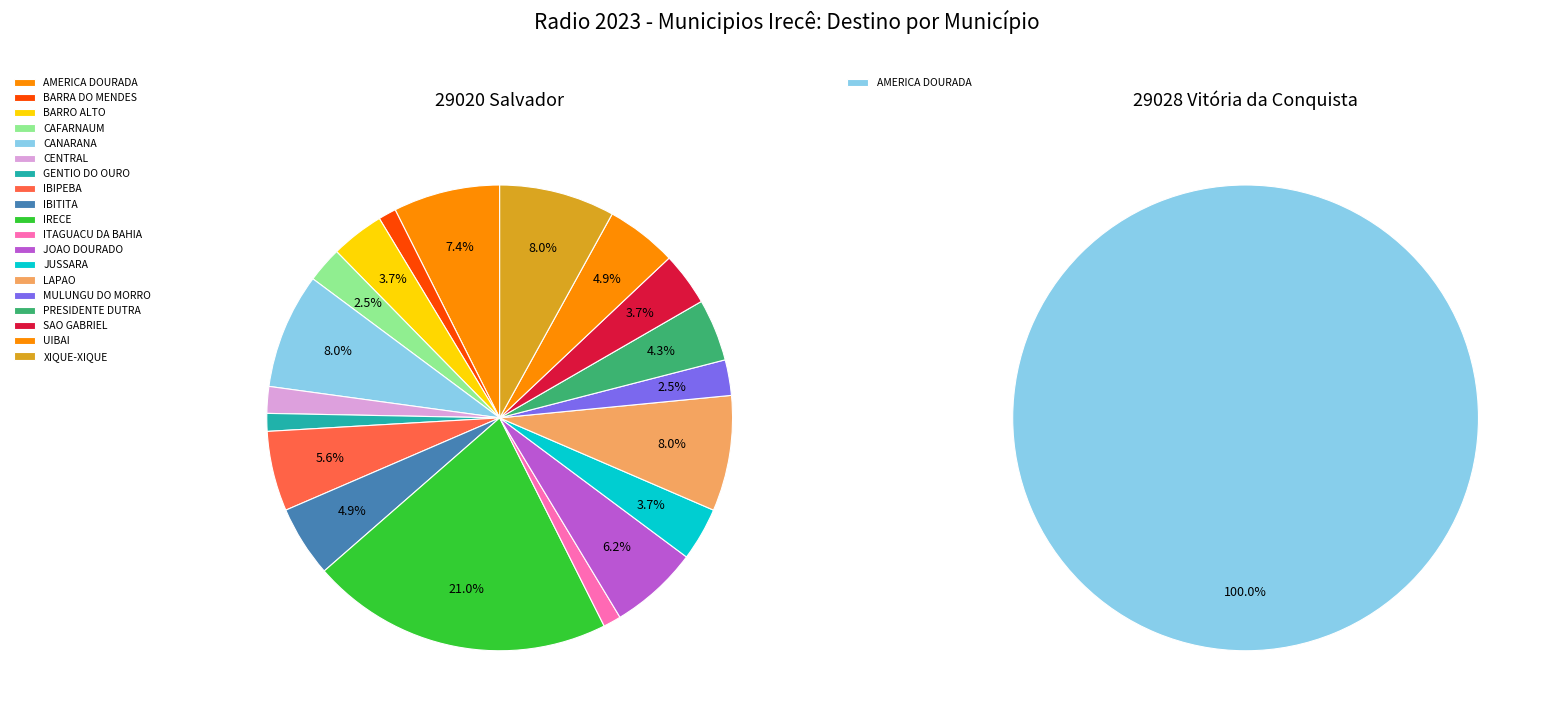

What percentage do CANARANA and IBITITA together represent?

13.0%